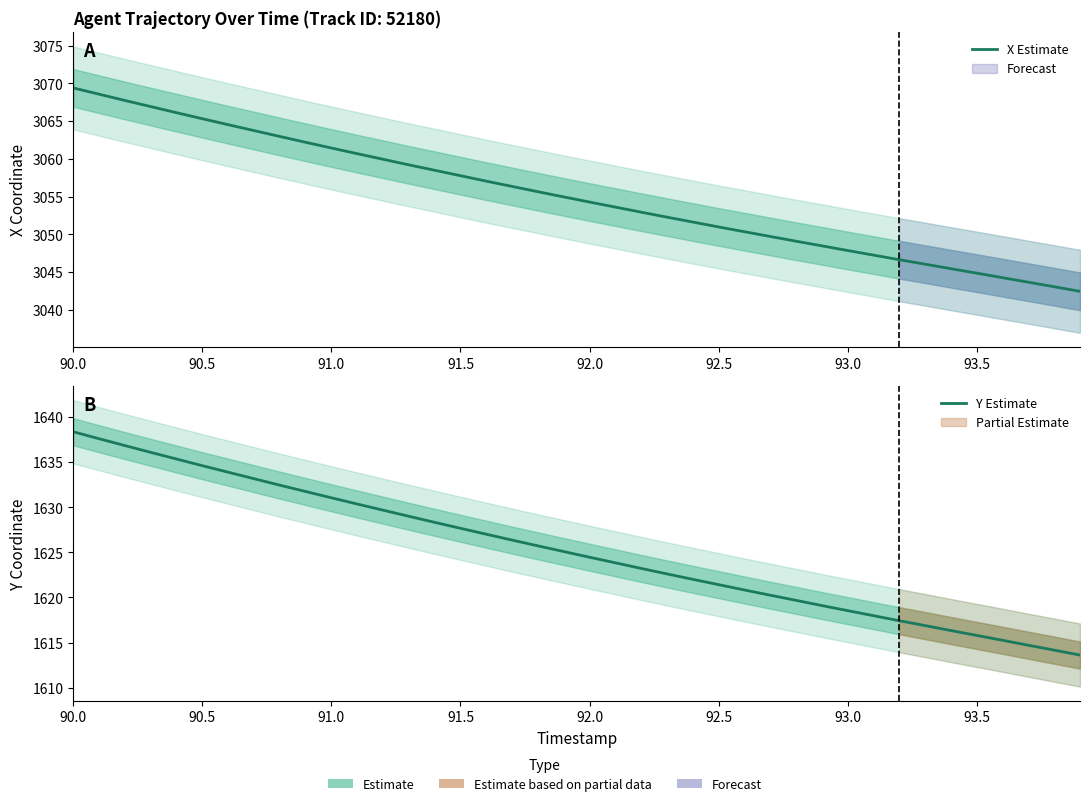

What is the value of the X Estimate point at the 39th from the left?

3043.1